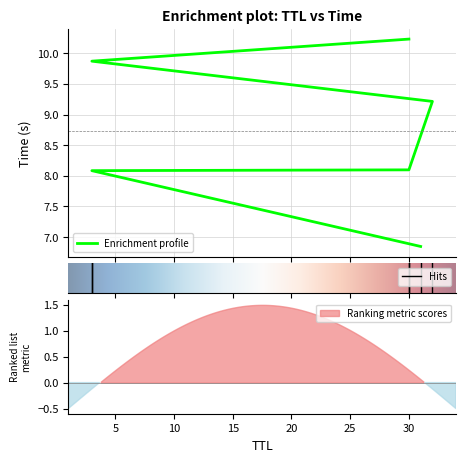

The value at 3 is 5.0. True or false?

False